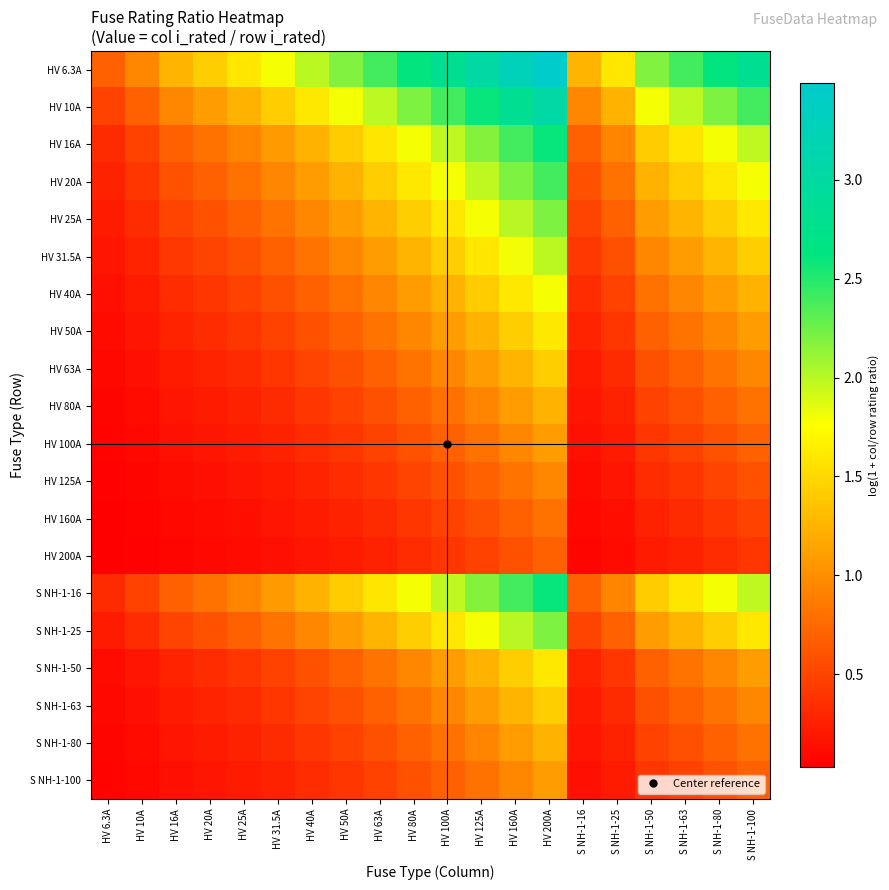

What is the total value across all series at HV 25A?

10.9